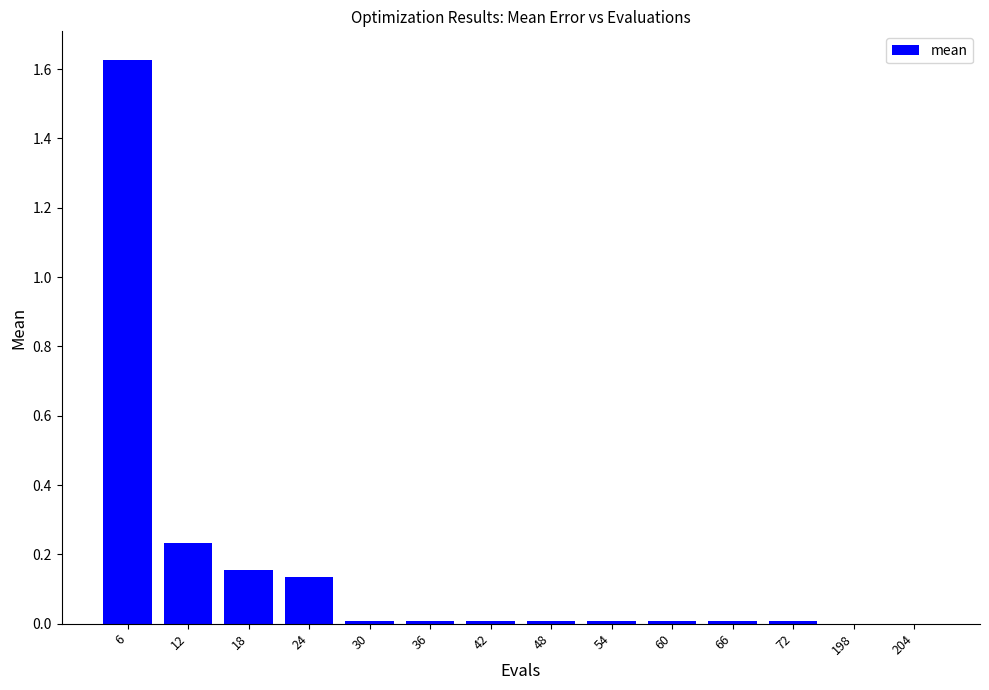

Which category has the highest value across all series?

6